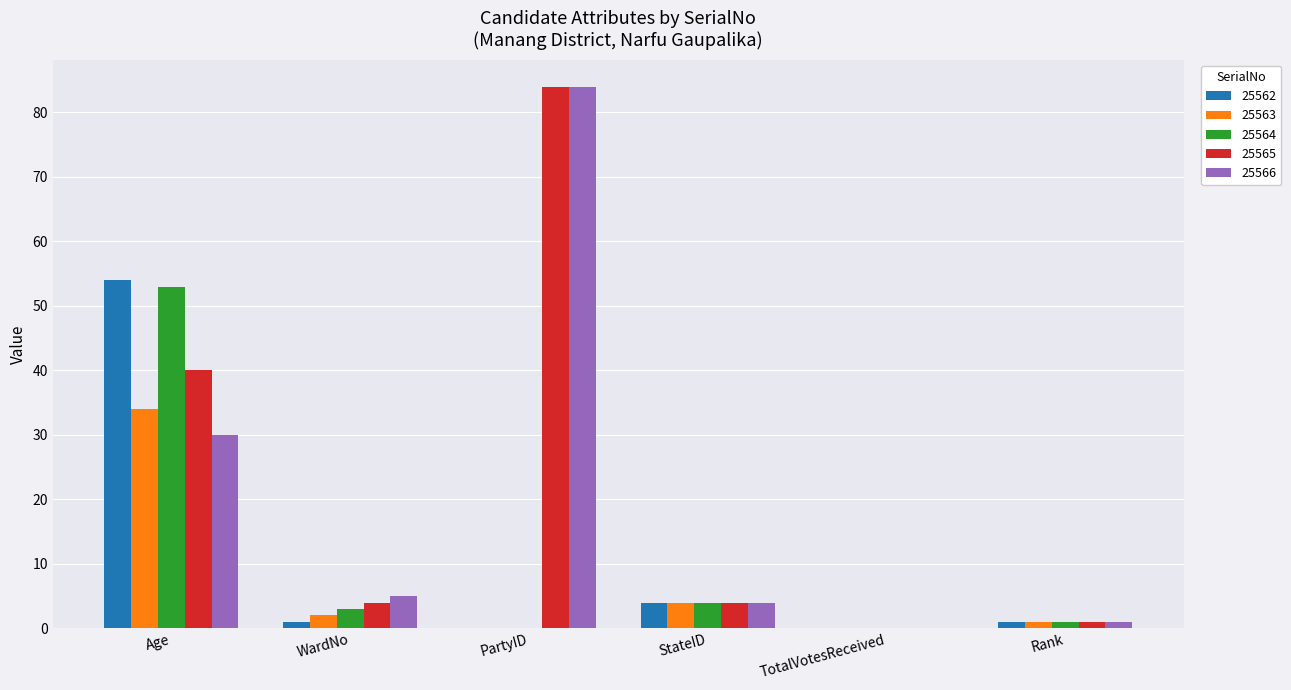

What is the maximum value for 25562?

54